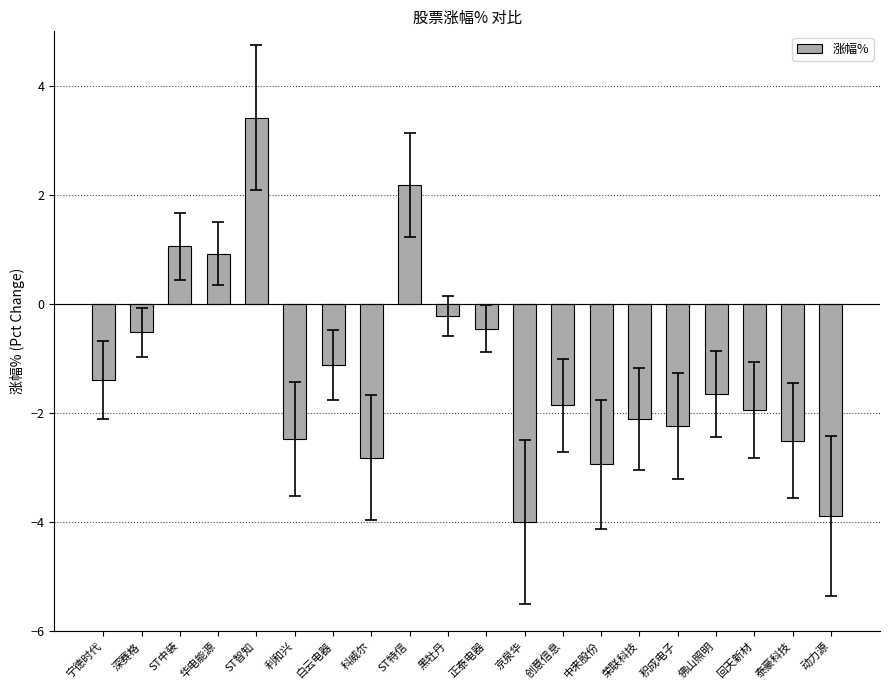

What is the difference between the maximum and minimum values?

7.4